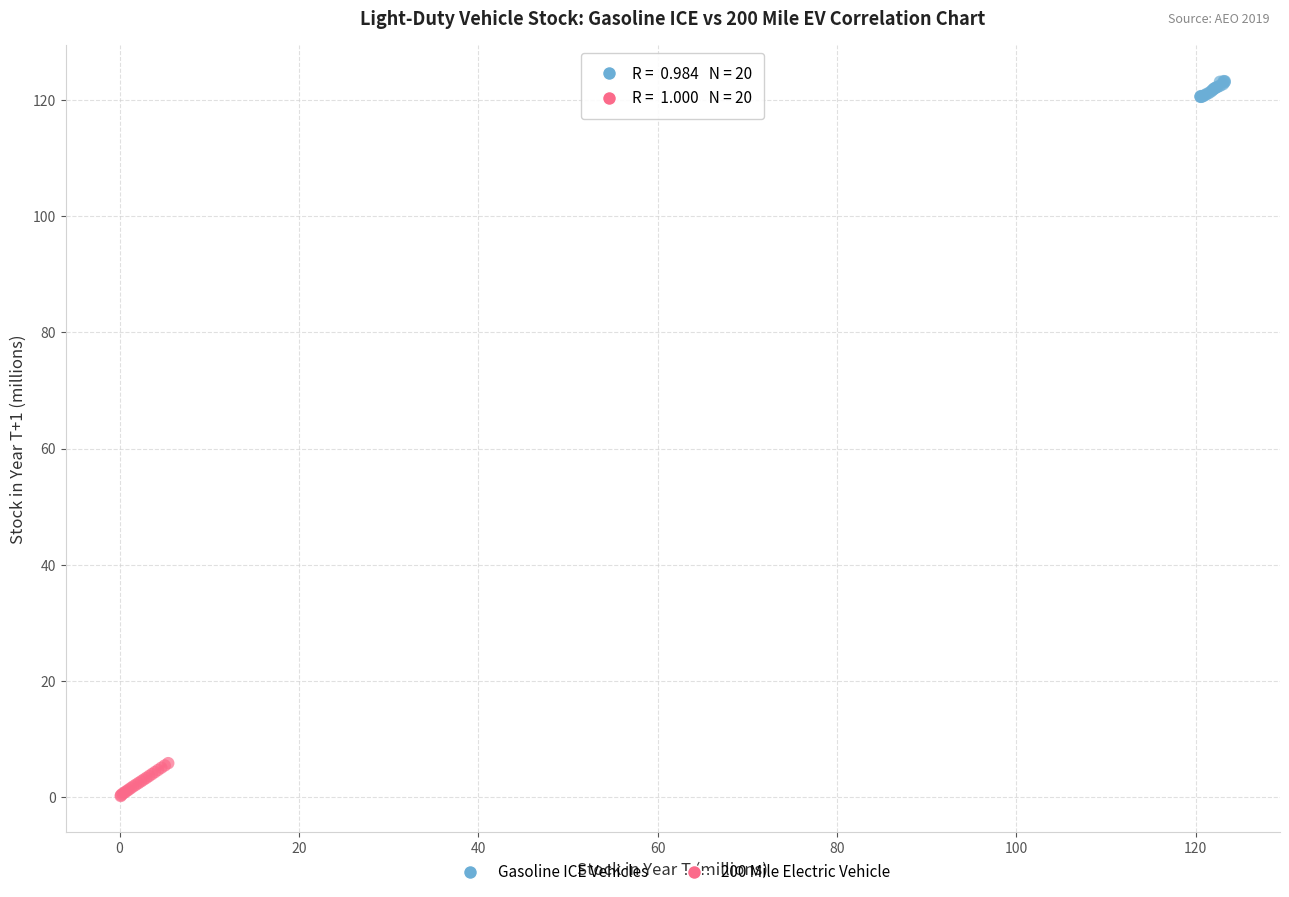

Which series reaches the maximum Y coordinate?

Gasoline ICE Vehicles